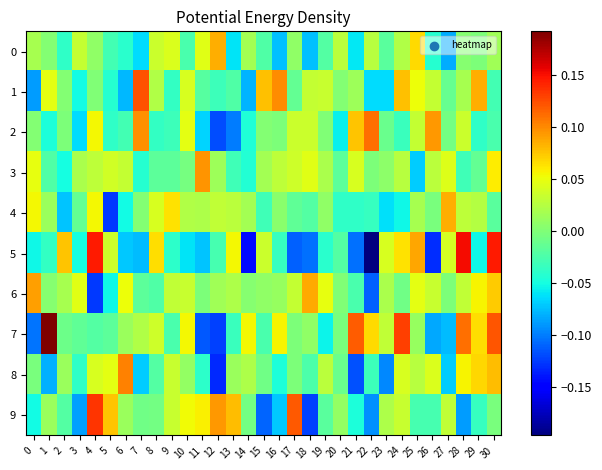

Reading left to right, extract all data points from this chart.

0: 0=0.0	1=0.0	2=-0.0	3=0.0	4=0.0	5=-0.0	6=-0.0	7=-0.1	8=0.0	9=0.0	10=-0.0	11=0.0	12=0.1	13=-0.1	14=0.0	15=-0.0	16=-0.1	17=0.0	18=-0.1	19=-0.0	20=0.0	21=-0.1	22=0.0	23=-0.0	24=0.0	25=0.1	26=-0.0	27=-0.1	28=0.0	29=-0.0	30=0.0
1: 0=-0.1	1=0.0	2=0.0	3=-0.1	4=0.0	5=-0.0	6=-0.1	7=0.1	8=0.0	9=-0.0	10=0.0	11=-0.0	12=-0.0	13=-0.0	14=-0.1	15=0.1	16=0.1	17=-0.0	18=0.0	19=0.0	20=0.0	21=0.0	22=-0.1	23=-0.1	24=0.1	25=0.1	26=0.0	27=-0.0	28=0.0	29=0.1	30=-0.0
2: 0=0.0	1=-0.0	2=-0.0	3=-0.1	4=0.1	5=-0.0	6=-0.0	7=0.1	8=-0.0	9=-0.0	10=0.0	11=-0.1	12=-0.1	13=-0.1	14=-0.0	15=0.0	16=-0.0	17=0.0	18=0.0	19=-0.0	20=-0.1	21=0.1	22=0.1	23=-0.0	24=-0.0	25=0.0	26=0.1	27=-0.0	28=0.0	29=-0.0	30=-0.0
3: 0=0.0	1=-0.0	2=-0.0	3=0.0	4=0.0	5=0.0	6=0.0	7=-0.0	8=-0.0	9=-0.0	10=-0.0	11=0.1	12=0.0	13=-0.0	14=-0.0	15=0.0	16=0.0	17=0.0	18=0.0	19=0.0	20=-0.0	21=0.0	22=-0.0	23=0.0	24=0.0	25=-0.1	26=0.0	27=0.0	28=-0.0	29=-0.0	30=0.1
4: 0=0.1	1=0.0	2=-0.1	3=-0.0	4=0.1	5=-0.1	6=-0.1	7=0.0	8=0.0	9=0.1	10=0.0	11=0.0	12=0.0	13=0.0	14=0.0	15=-0.0	16=0.0	17=-0.0	18=-0.0	19=0.0	20=-0.0	21=-0.0	22=-0.0	23=-0.1	24=-0.1	25=0.0	26=-0.0	27=0.1	28=0.0	29=0.0	30=-0.0
5: 0=-0.1	1=-0.0	2=0.1	3=-0.0	4=0.1	5=0.0	6=-0.1	7=-0.1	8=0.1	9=-0.0	10=-0.1	11=-0.1	12=-0.0	13=0.1	14=-0.1	15=0.0	16=-0.0	17=-0.1	18=-0.1	19=-0.0	20=-0.0	21=-0.1	22=-0.2	23=0.0	24=0.1	25=0.1	26=-0.1	27=0.0	28=0.2	29=-0.1	30=0.1
6: 0=0.1	1=0.0	2=0.0	3=0.0	4=-0.1	5=-0.1	6=0.1	7=-0.0	8=-0.0	9=0.0	10=0.0	11=-0.0	12=0.0	13=0.0	14=0.0	15=0.0	16=0.0	17=0.0	18=0.1	19=0.0	20=-0.0	21=-0.0	22=-0.1	23=0.0	24=-0.0	25=0.0	26=0.0	27=-0.0	28=0.0	29=0.1	30=0.1
7: 0=-0.1	1=0.2	2=-0.0	3=-0.0	4=-0.0	5=-0.0	6=0.0	7=0.0	8=0.0	9=-0.0	10=0.1	11=-0.1	12=-0.1	13=-0.0	14=0.1	15=-0.0	16=0.1	17=-0.0	18=0.0	19=-0.1	20=-0.0	21=0.1	22=0.1	23=0.0	24=0.1	25=0.0	26=-0.1	27=-0.1	28=0.1	29=0.1	30=0.1
8: 0=-0.0	1=-0.1	2=0.0	3=-0.0	4=0.0	5=0.0	6=0.1	7=-0.1	8=-0.0	9=0.0	10=0.0	11=-0.0	12=-0.1	13=0.0	14=0.0	15=-0.0	16=-0.0	17=-0.0	18=-0.0	19=0.0	20=-0.0	21=-0.1	22=-0.0	23=-0.1	24=0.0	25=0.0	26=0.0	27=-0.1	28=0.1	29=0.1	30=0.1
9: 0=-0.1	1=0.0	2=-0.0	3=-0.1	4=0.1	5=0.1	6=0.0	7=-0.0	8=-0.0	9=0.0	10=0.1	11=0.1	12=0.1	13=0.1	14=-0.0	15=-0.1	16=-0.1	17=0.1	18=-0.1	19=-0.0	20=0.0	21=-0.0	22=-0.1	23=0.0	24=0.0	25=-0.0	26=-0.0	27=0.0	28=-0.1	29=-0.0	30=-0.0